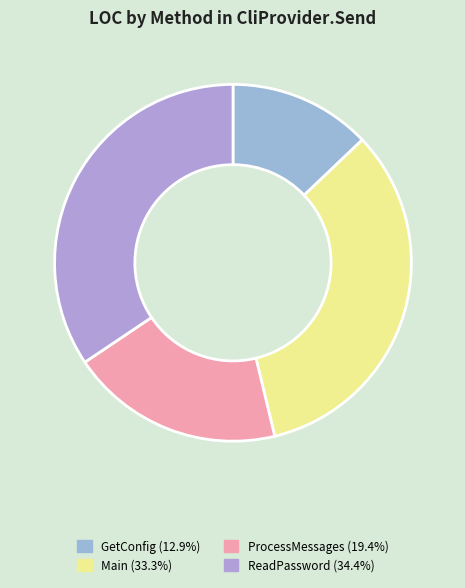

Does ProcessMessages represent more than half of the total?

No